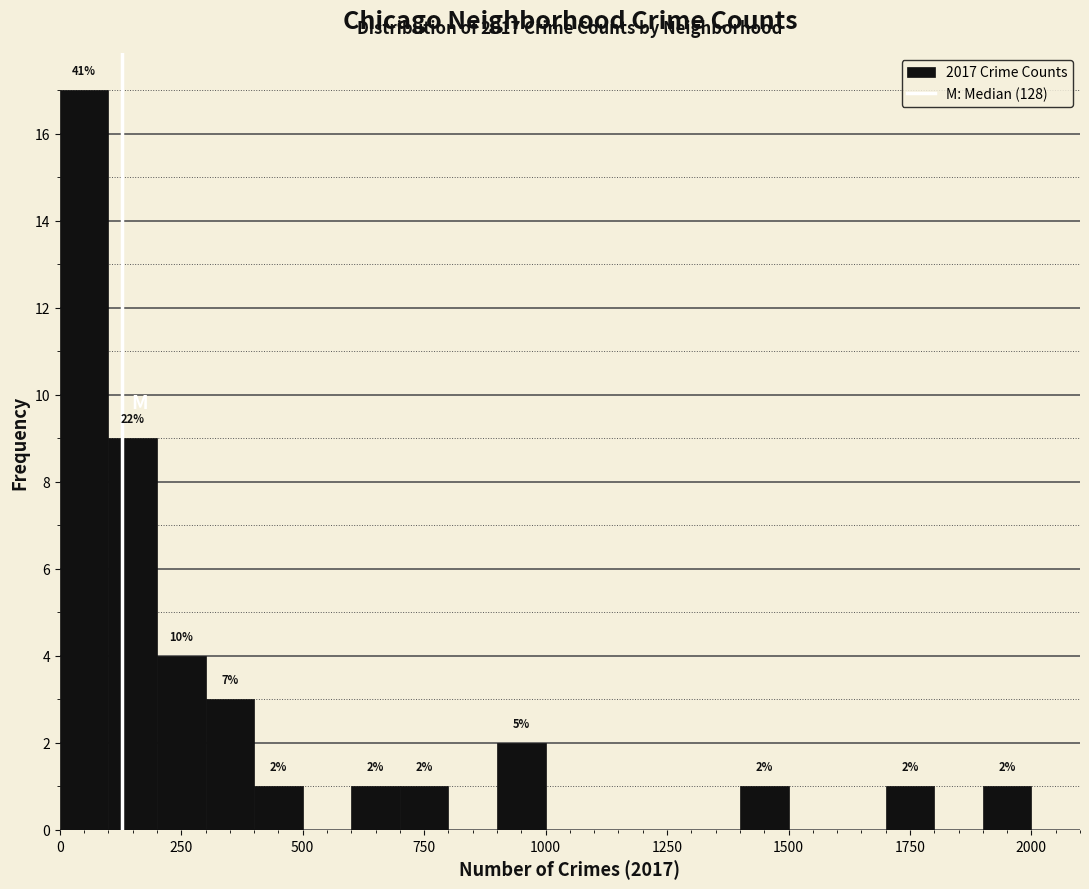

Around what value on the x-axis is the tallest bar? Give the approximate position of its centre, as read against the axis.

50